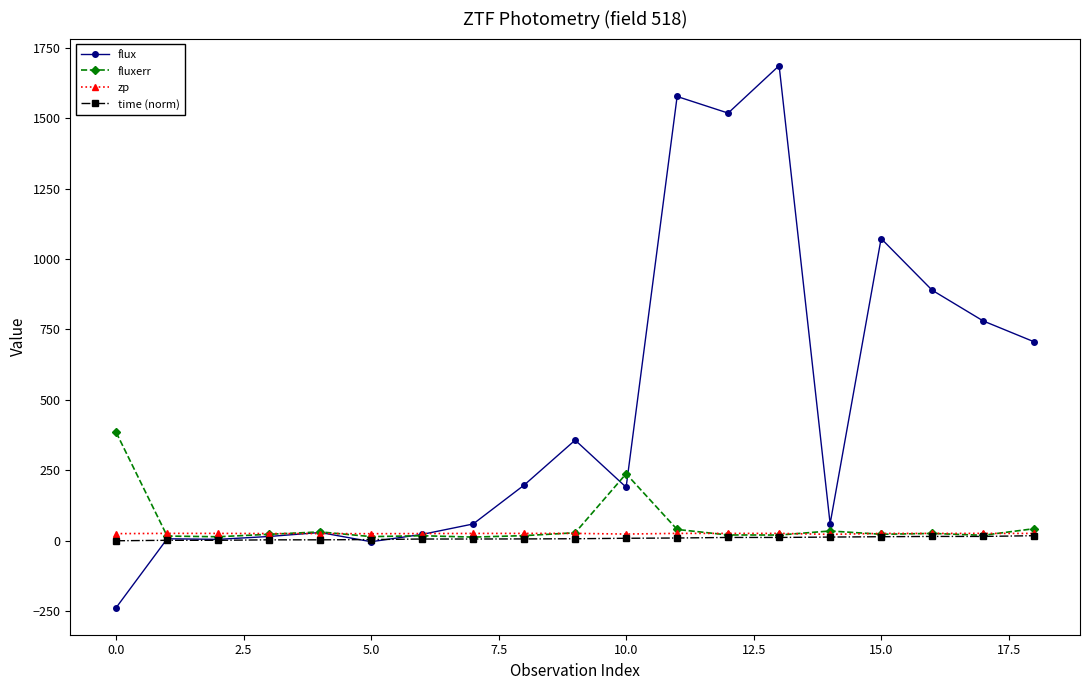

Which series has the largest range (max minus min)?

flux